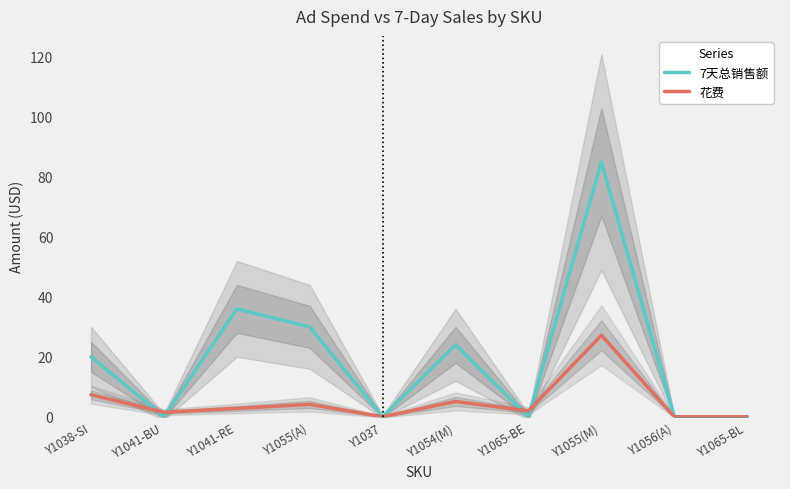

What is the label of the 8th point from the right?

Y1041-RE